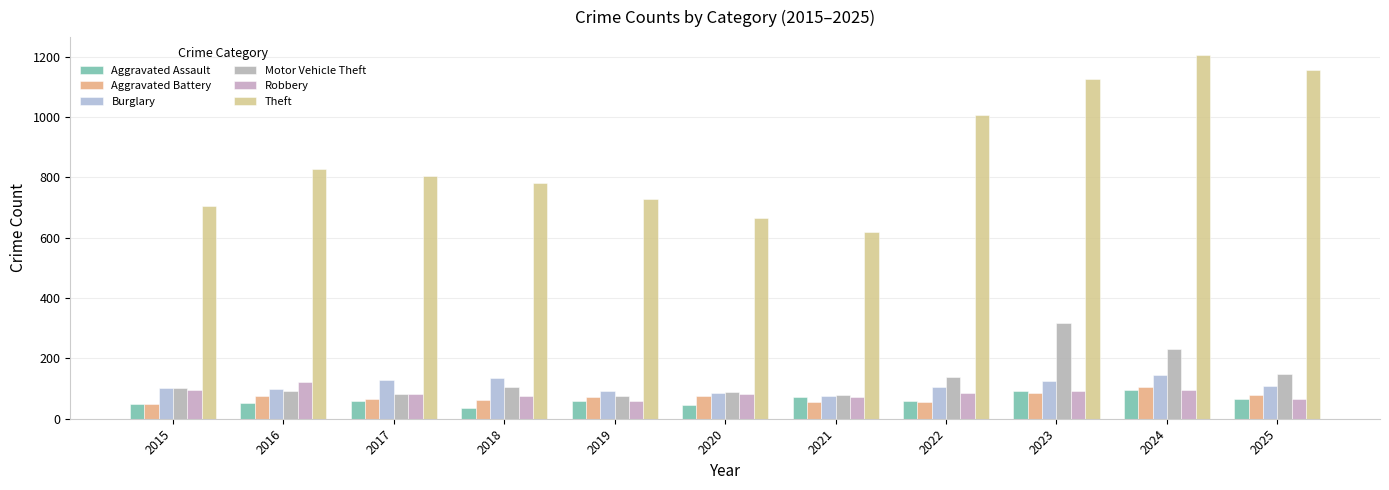

What is the value of the Motor Vehicle Theft bar at the 9th from the left?

318